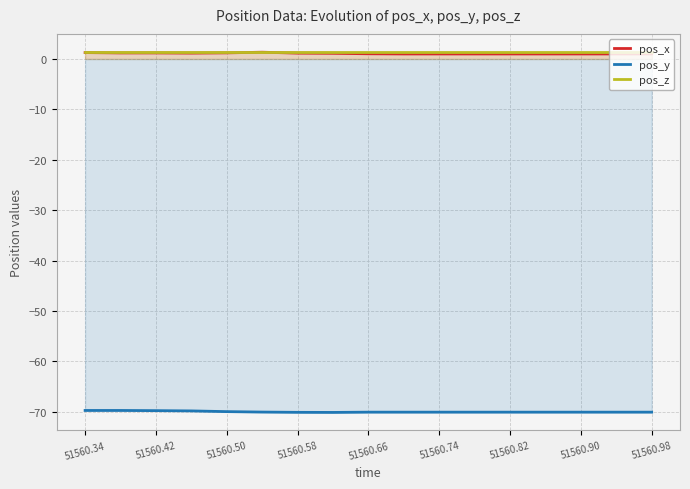

The value of pos_y at 51560.98 is -31.8. True or false?

False